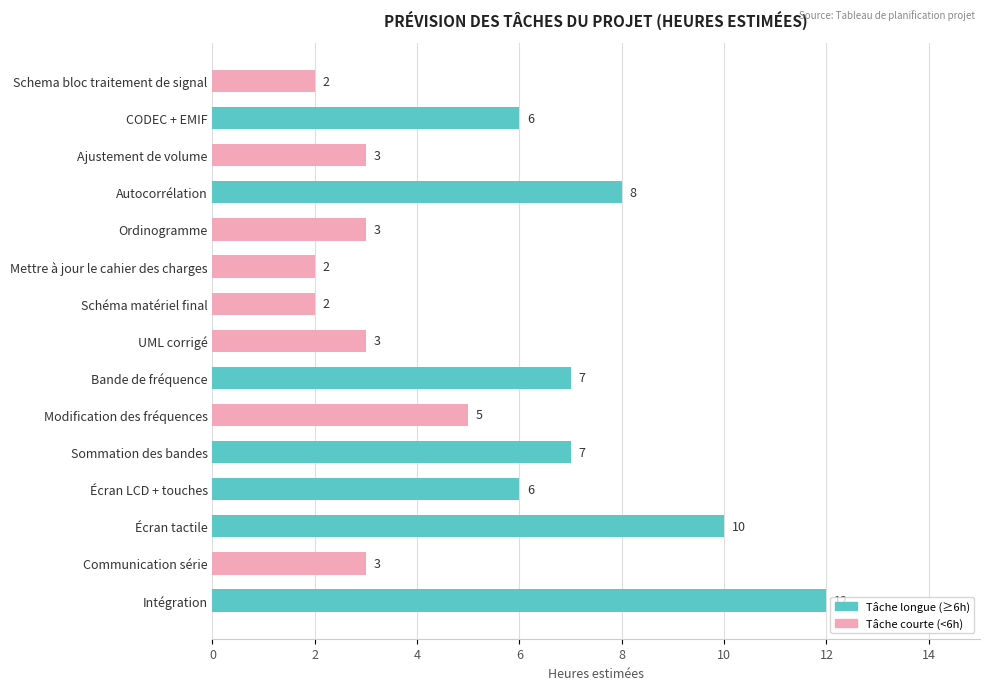

What is the greatest value displayed?

12